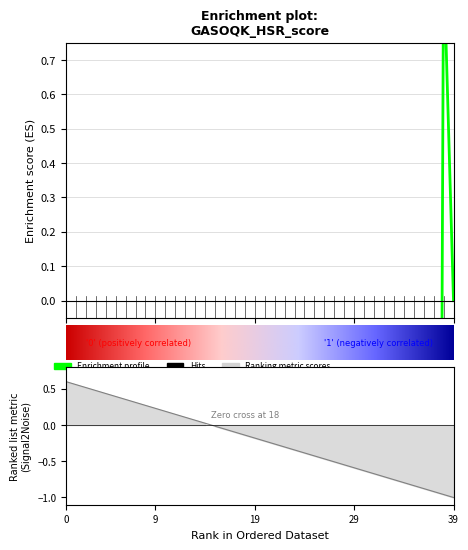

The value at 14 is 0.0. True or false?

True